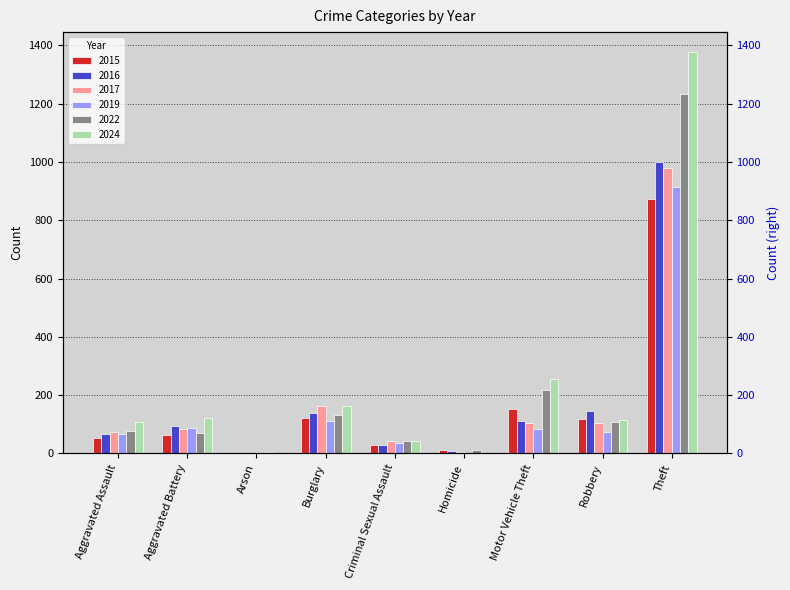

The 2017 series shows 16 at Aggravated Assault. True or false?

False